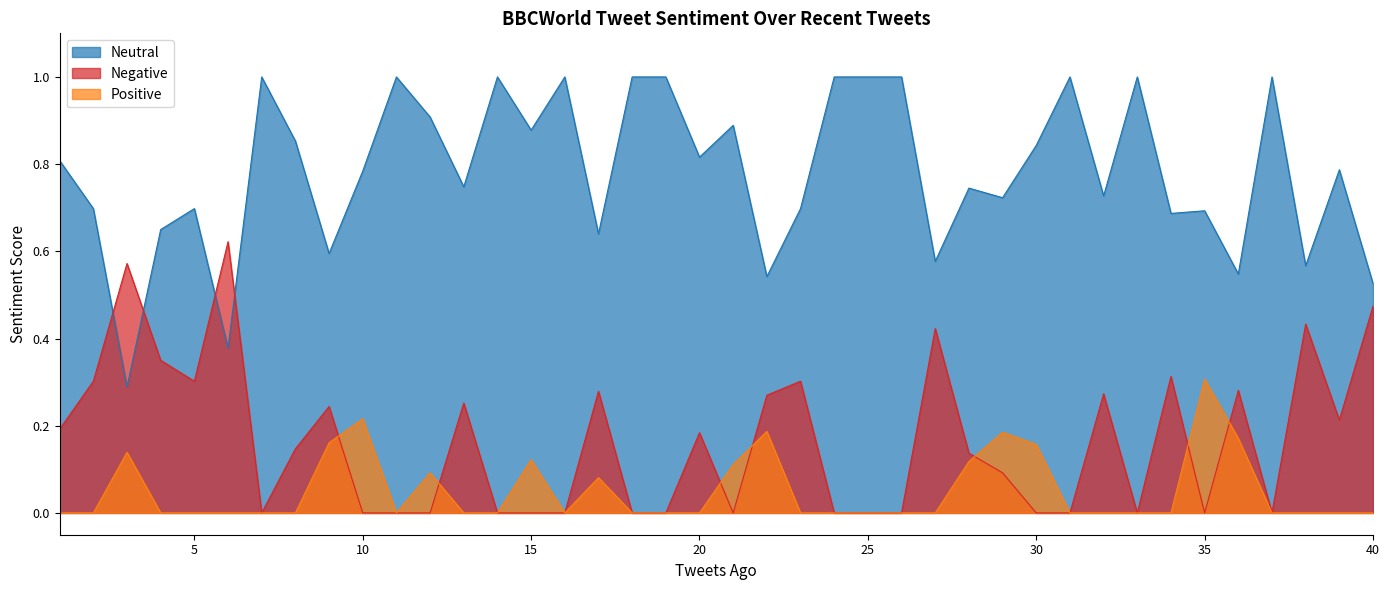

In Negative, how many points are higher than both neighbors (excluding endpoints)?

12